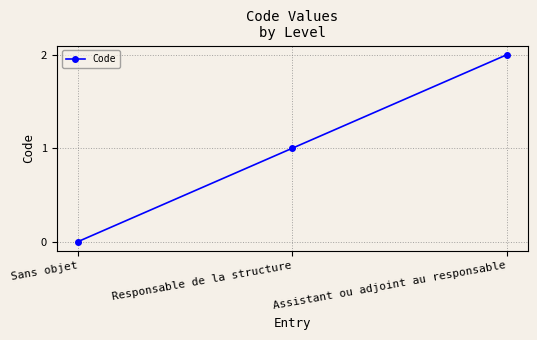

What is the difference between the values at Responsable de la structure and Assistant ou adjoint au responsable?

1